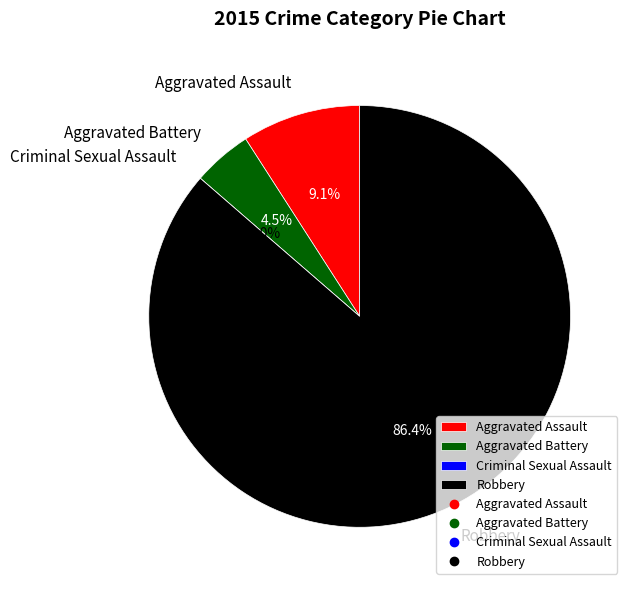

Between Criminal Sexual Assault and Aggravated Battery, which is larger?

Aggravated Battery